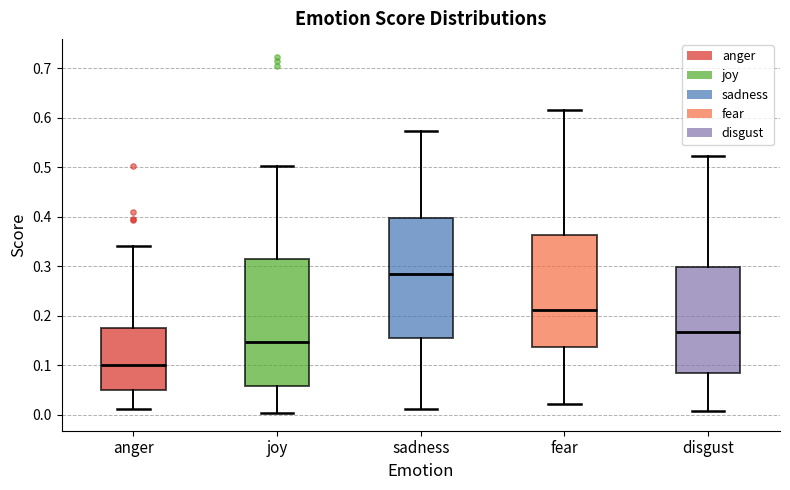

Reading left to right, transcribe this box plot: for each box, give where its median line is, the range the box spans, and where its two whiskers end, as read against the y-axis. The values are not printed on the chart, so give them approximately, as read against the axis.

anger: median 0.10, box 0.05 to 0.18, whiskers 0.01 to 0.34
joy: median 0.15, box 0.06 to 0.32, whiskers 0.00 to 0.50
sadness: median 0.28, box 0.16 to 0.40, whiskers 0.01 to 0.57
fear: median 0.21, box 0.14 to 0.36, whiskers 0.02 to 0.62
disgust: median 0.17, box 0.08 to 0.30, whiskers 0.01 to 0.52